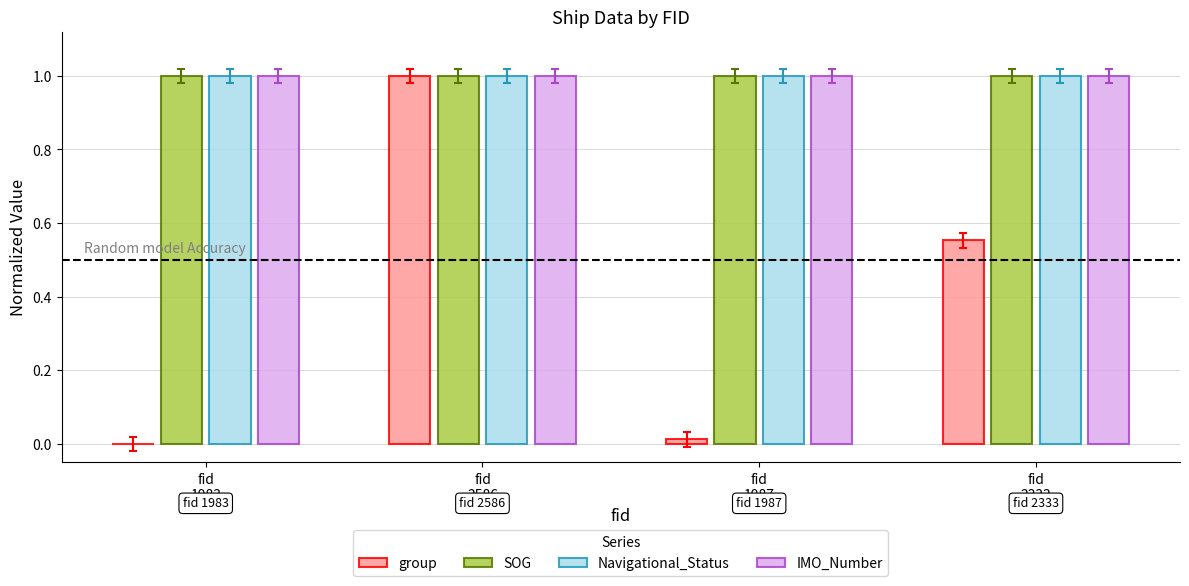

How many groups of bars are there?

4